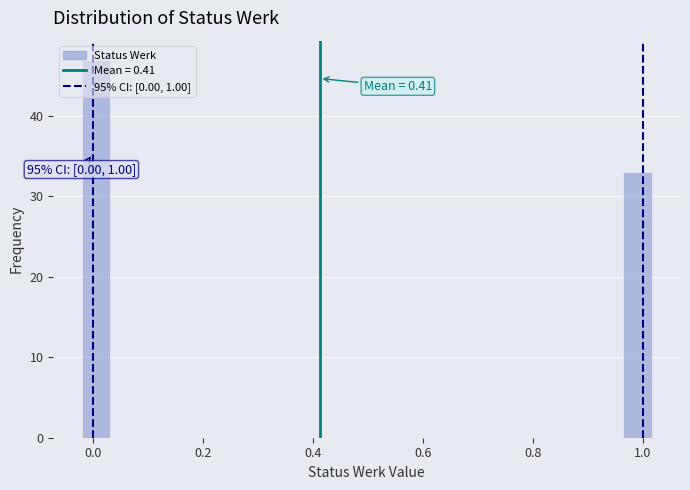

Read against the x-axis, roughly where is the centre of the tallest bar?

0.00